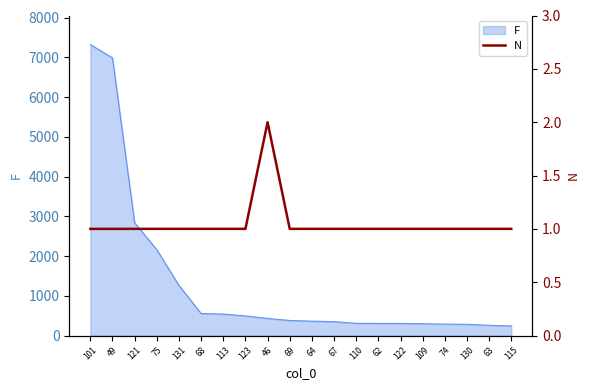

How many lines are shown in the chart?

1